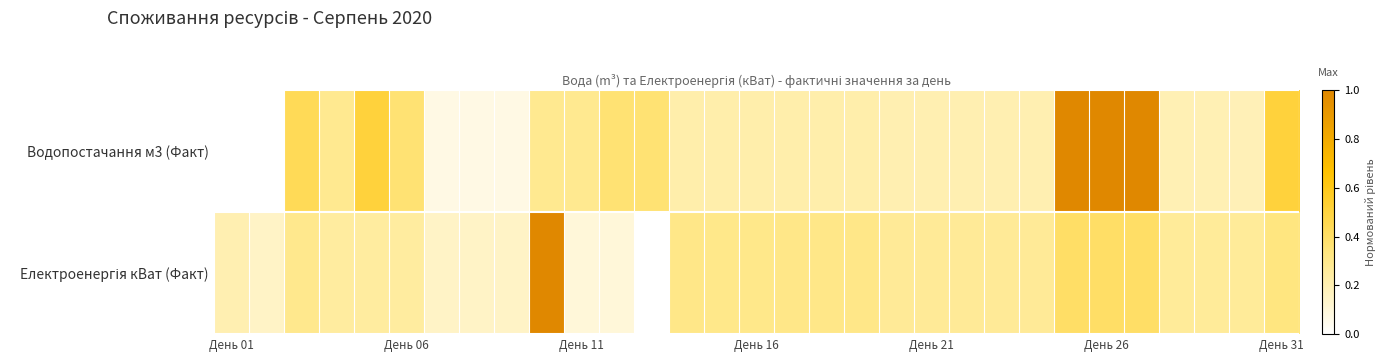

Rank the series by their average value, from highest to lowest.

Водопостачання м3 (Факт), Електроенергія кВат (Факт)